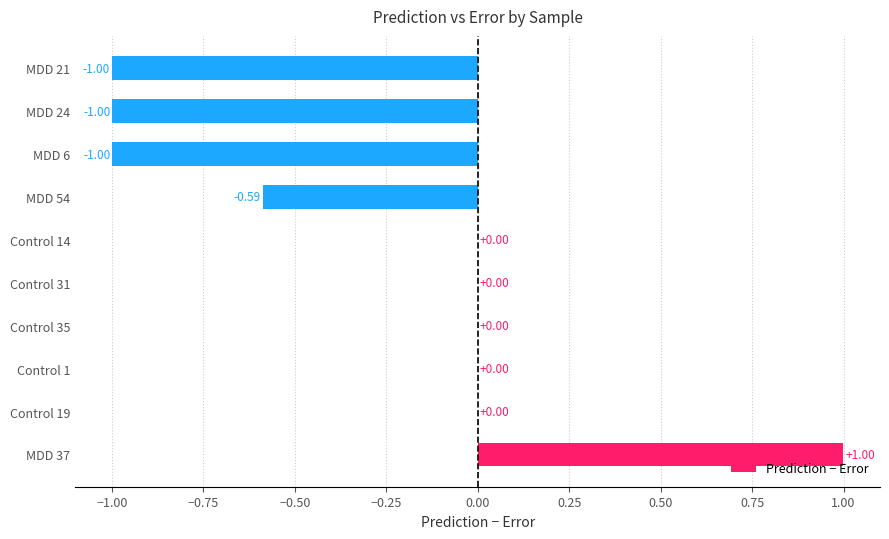

What is the change in value from MDD 54 to MDD 24?

-0.4